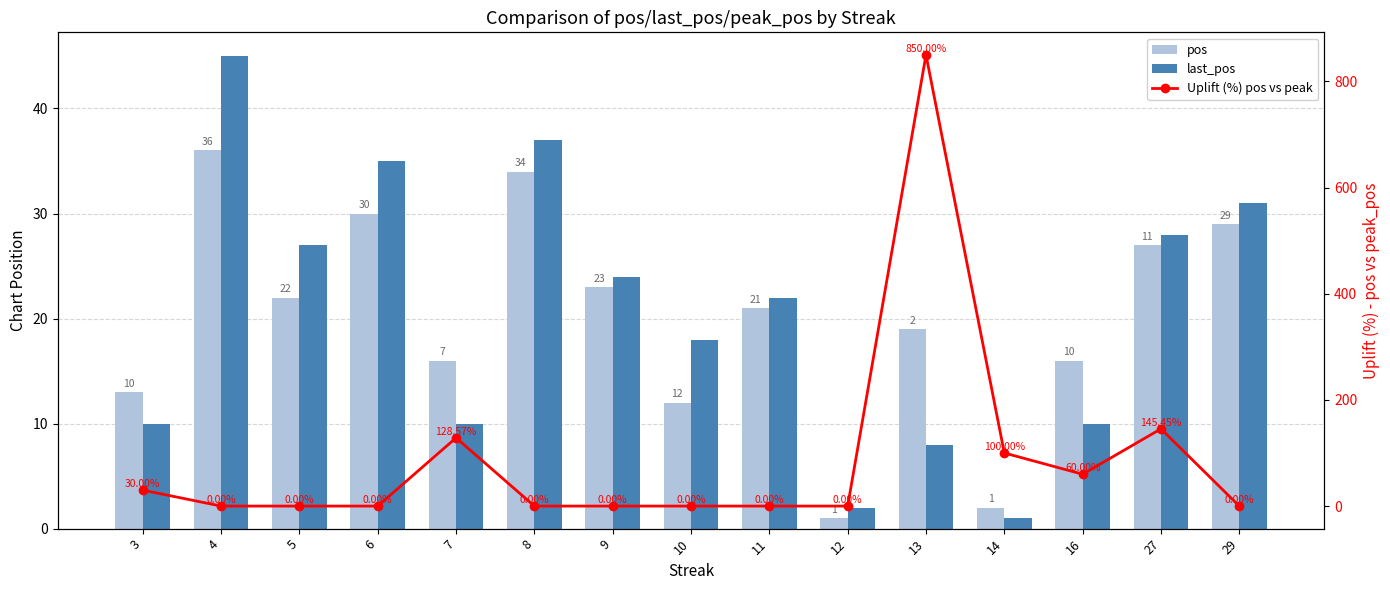

At which label does pos first exceed 21?

4